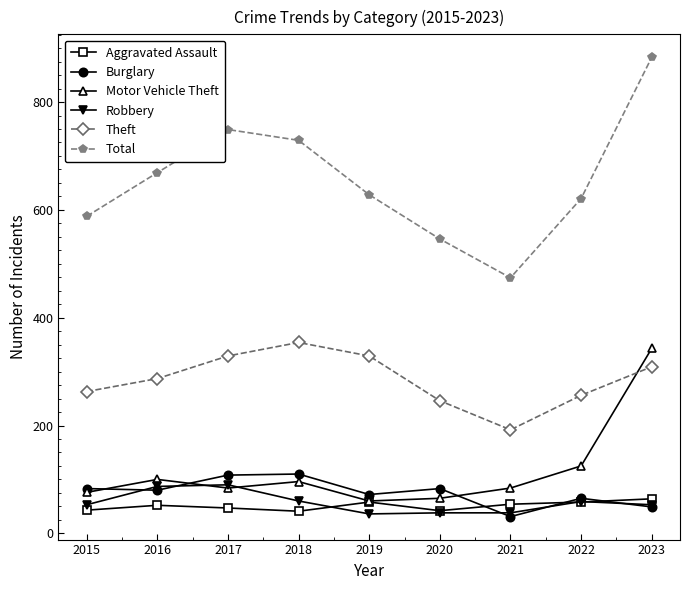

What is the difference between the maximum and minimum values in the Motor Vehicle Theft series?

283